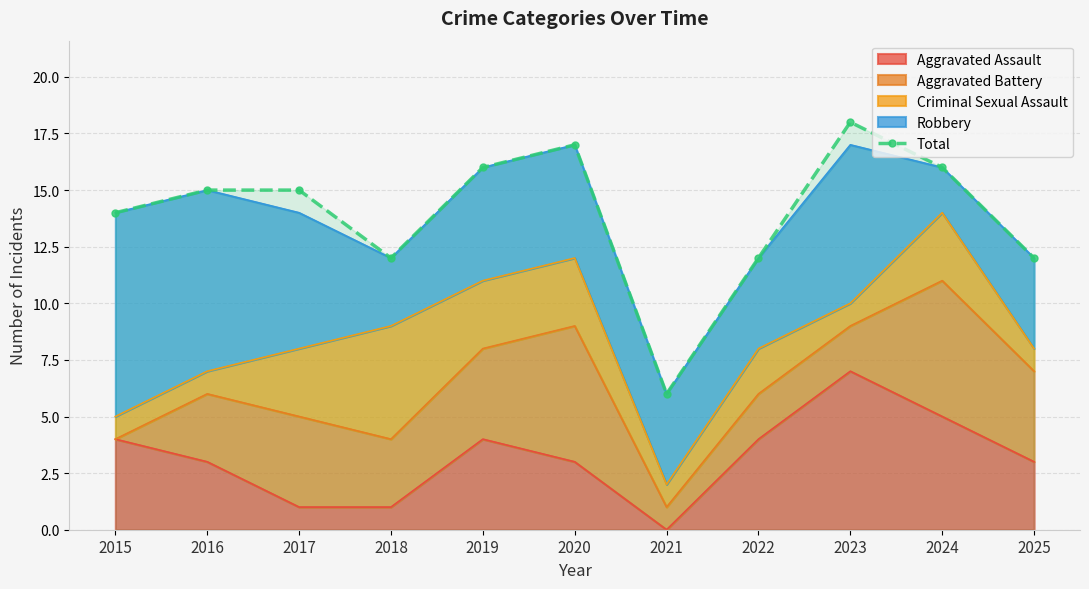

At which category does the chart reach its peak across all series?

2023